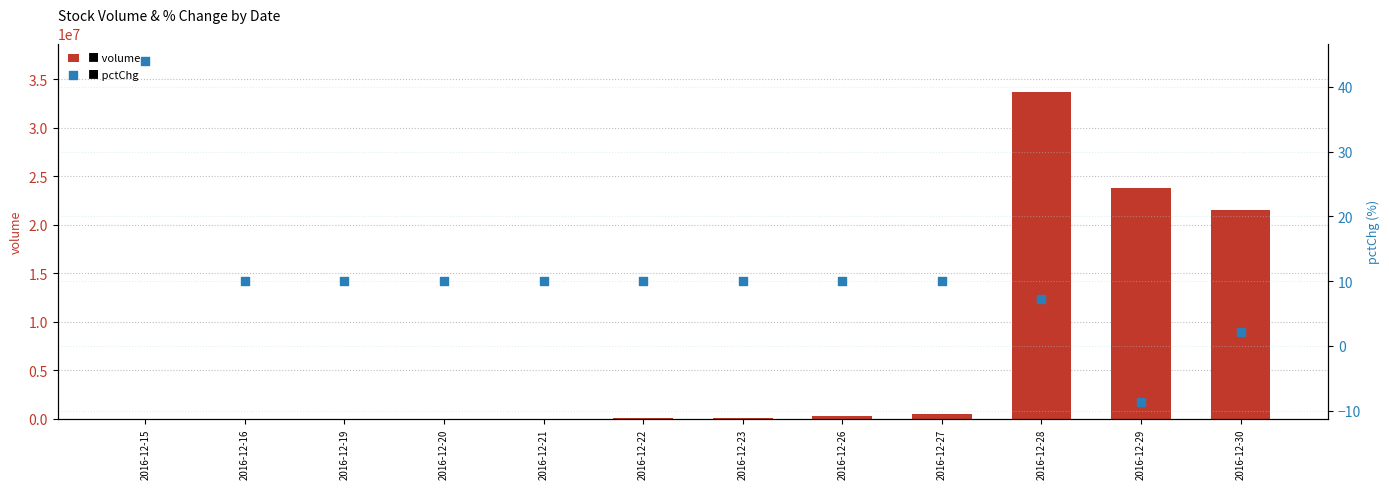

At how many categories does at least one series exceed 11957021?

3